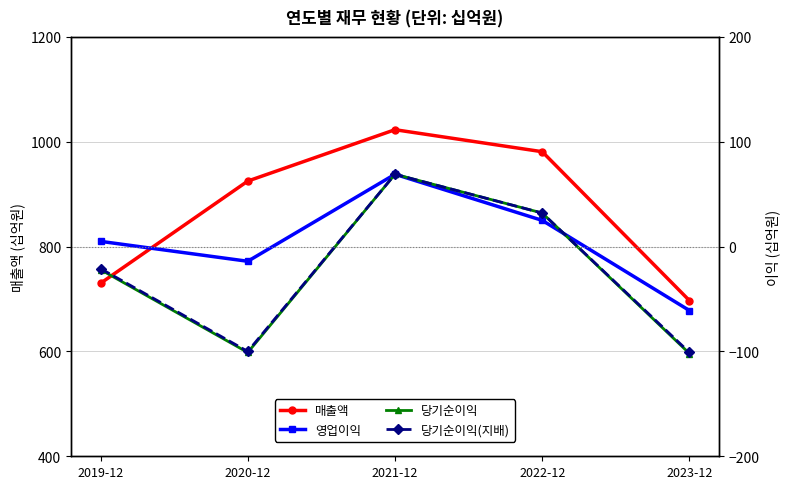

How many values in the 당기순이익 series are below -22?

2